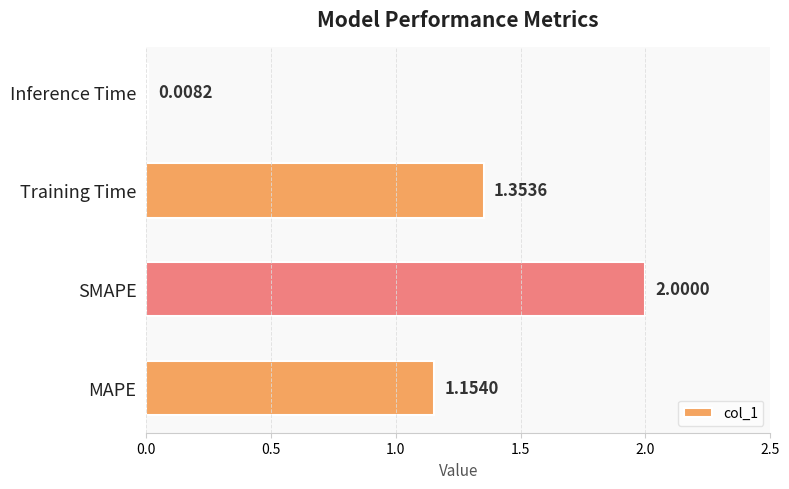

At which label is the value closest to 1?

MAPE